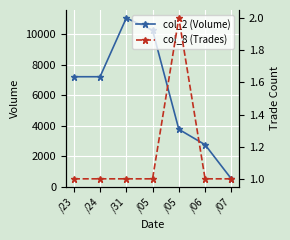

Count the number of data series in this chart.

2